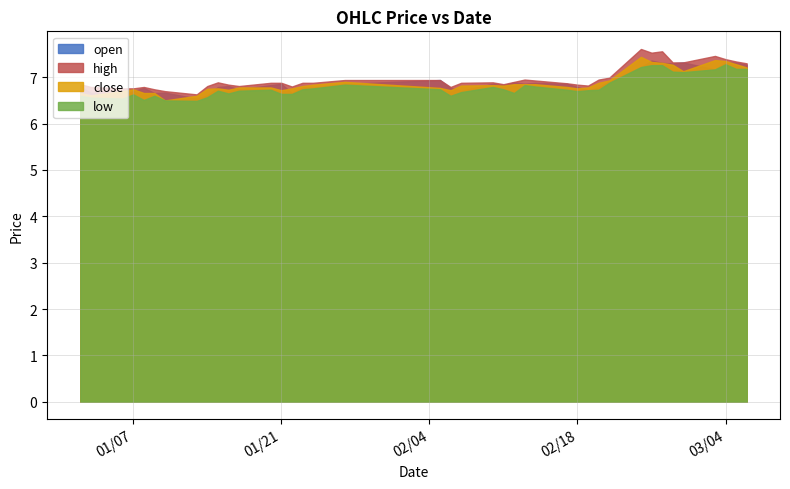

What is the value of the high point at the 26th from the left?

6.9